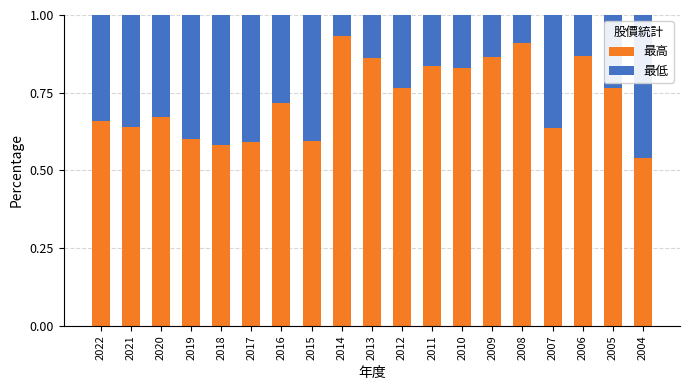

How many bars are there in total?

19